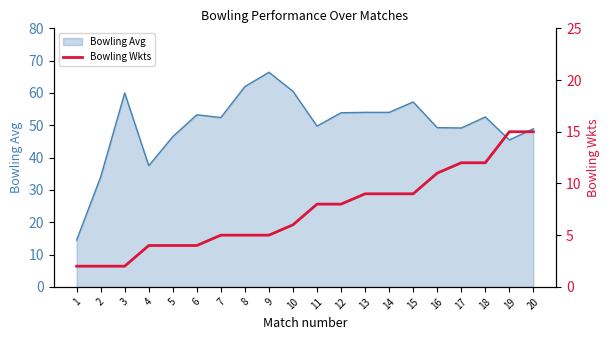

Which label corresponds to the smallest value in the chart?

1